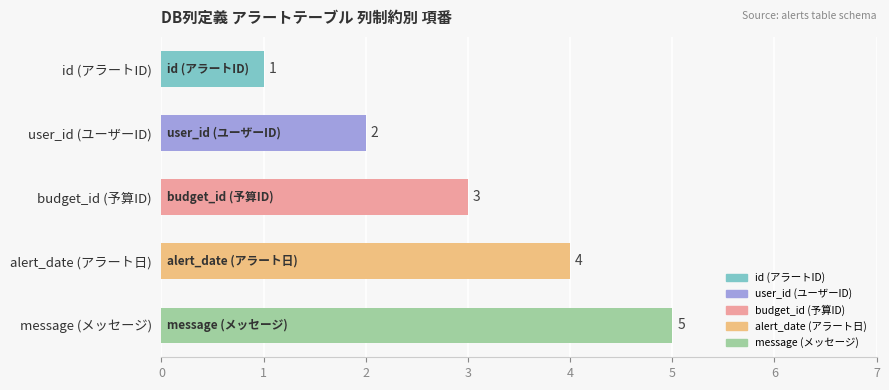

What is the change in value from alert_date (アラート日) to message (メッセージ)?

+1